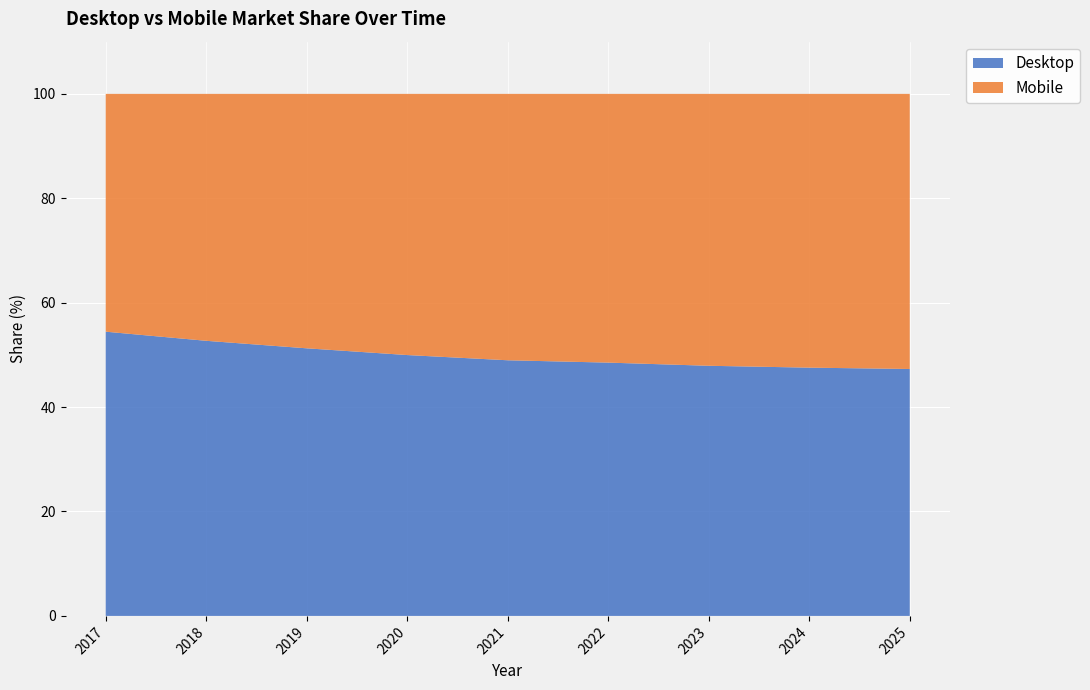

Reading right to left, extract all data points from this chart.

Desktop: 2025=47.3	2024=47.6	2023=47.9	2022=48.5	2021=49.0	2020=50.0	2019=51.3	2018=52.7	2017=54.4
Mobile: 2025=52.7	2024=52.4	2023=52.1	2022=51.5	2021=51.0	2020=50.0	2019=48.7	2018=47.3	2017=45.6